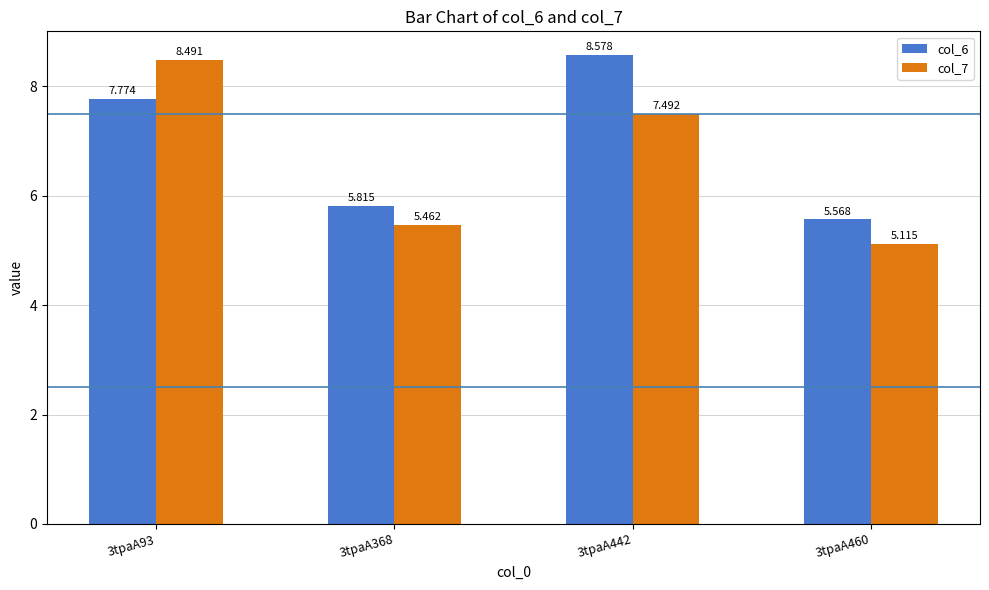

Does the chart contain any negative values?

No